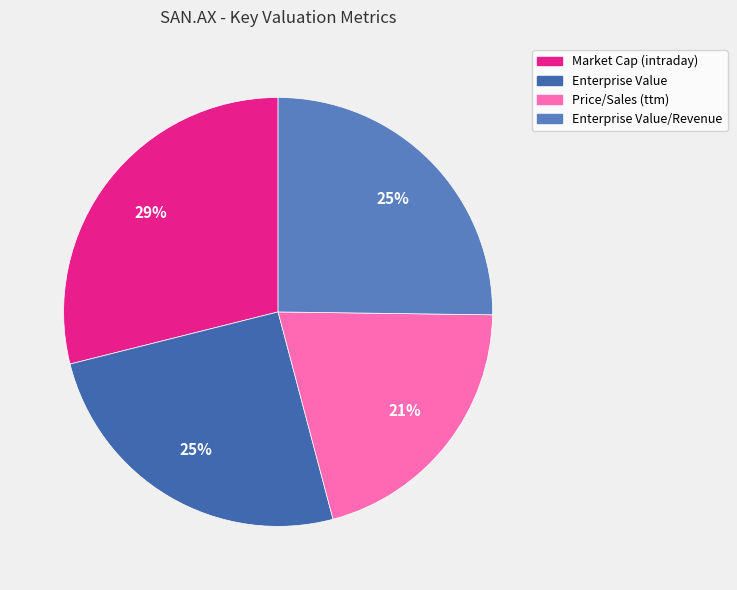

What percentage do Market Cap (intraday) and Price/Sales (ttm) together represent?

49.6%